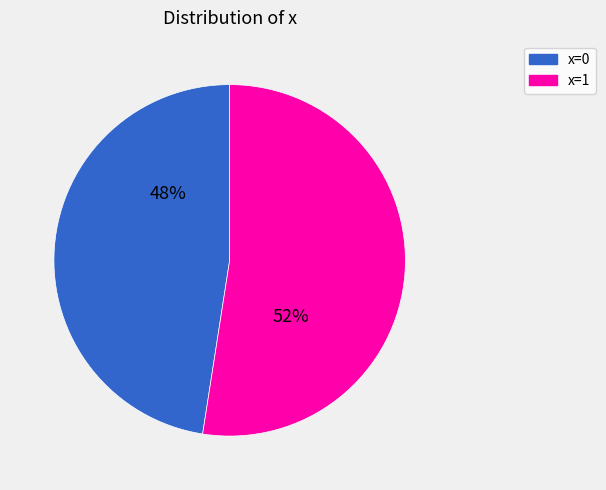

How many segments does this pie chart have?

2